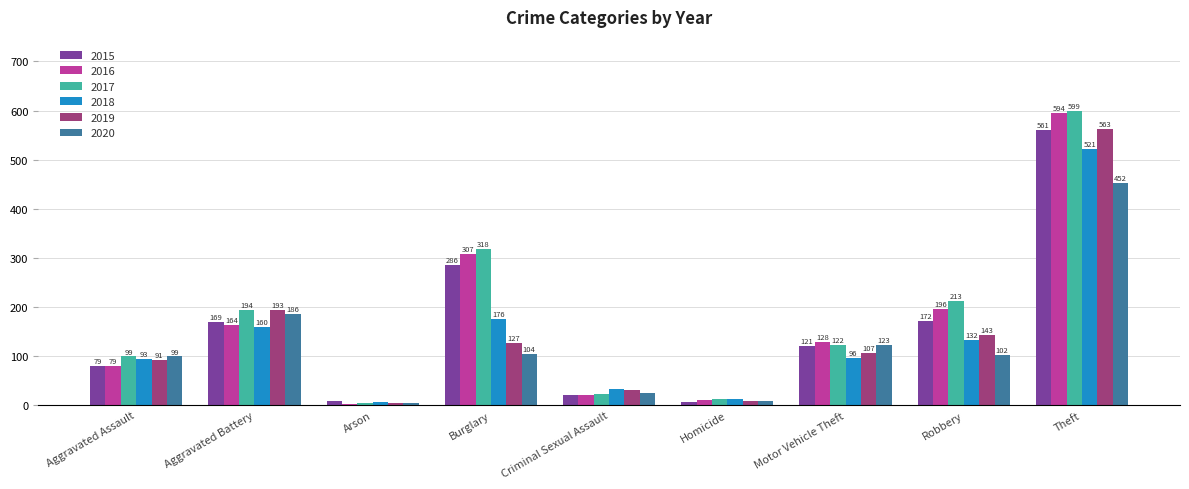

What is the label of the 9th bar from the right?

Aggravated Assault